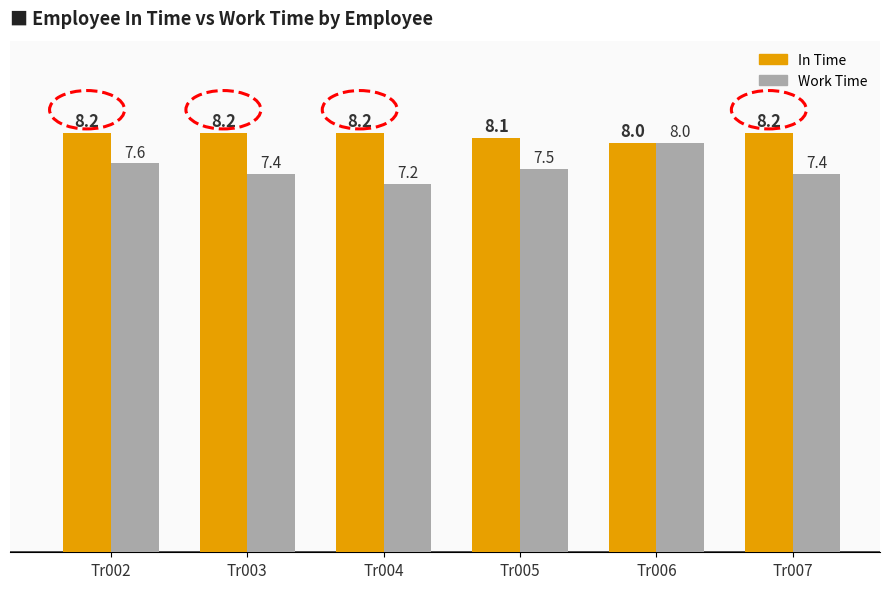

Is it true that In Time equals 8.2 at Tr007?

True